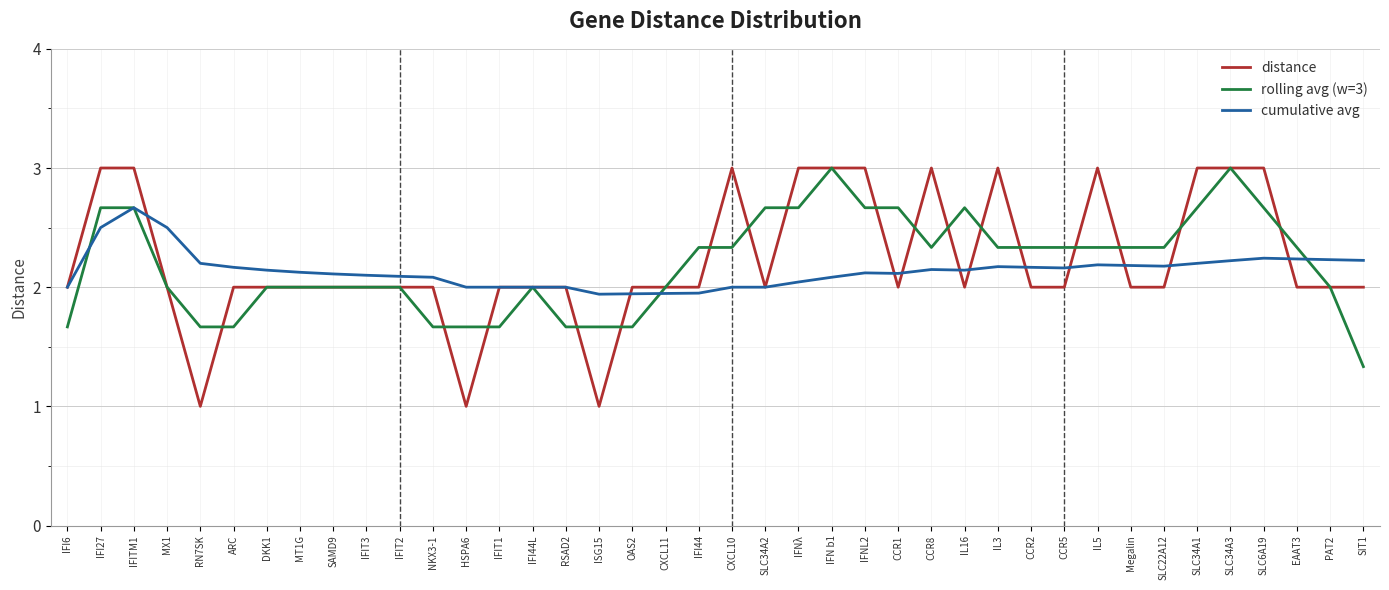

At which category is the sum across all series the highest?

IFITM1